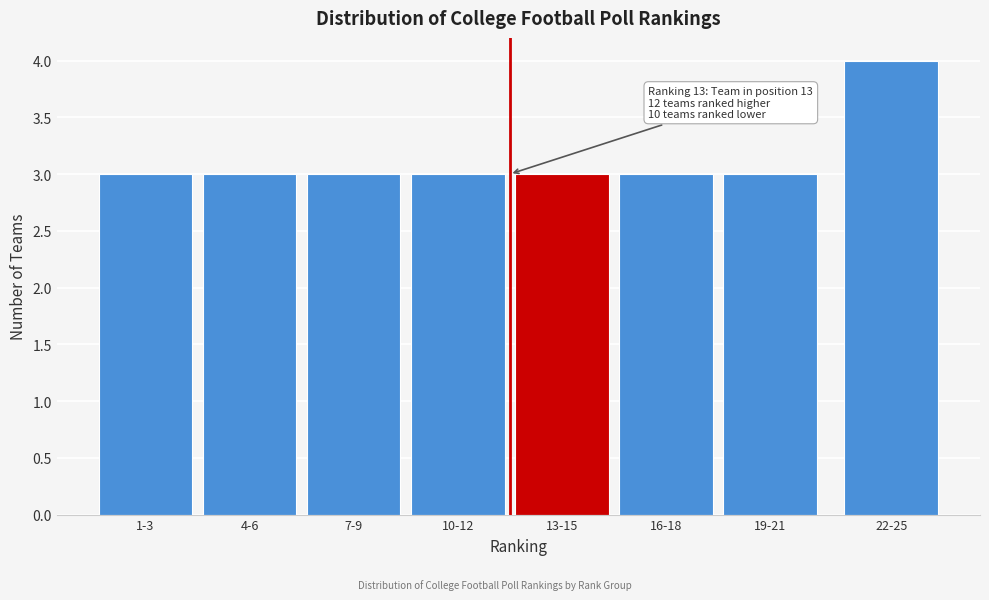

Reading left to right, extract all data points from this chart.

3	3	3	3	3	3	3	4